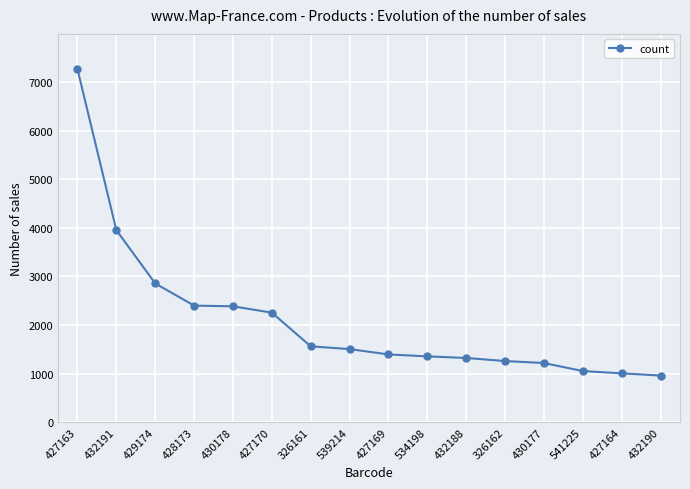

How many distinct data groups are displayed?

1